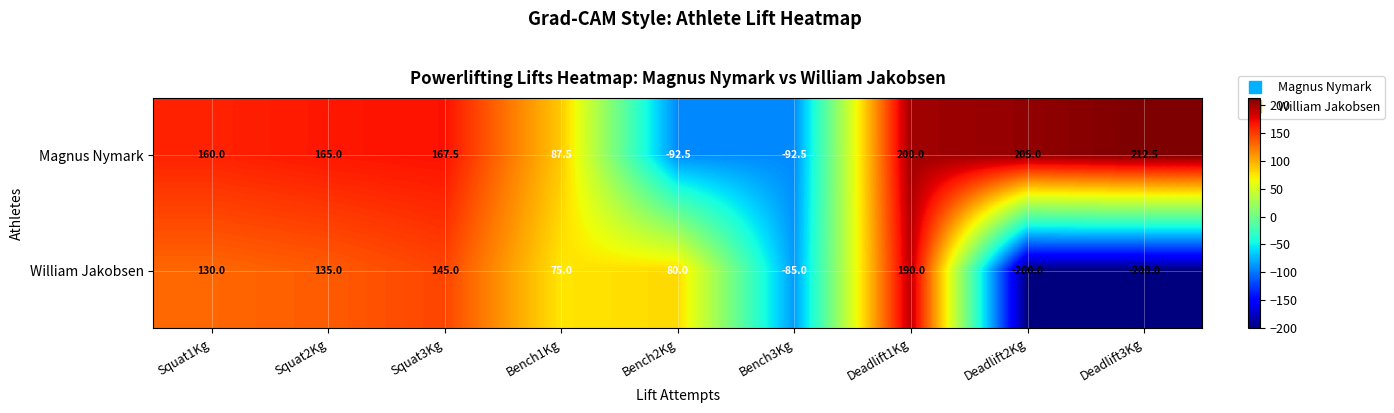

What is the spread (max minus min) of values at Deadlift3Kg?

412.5